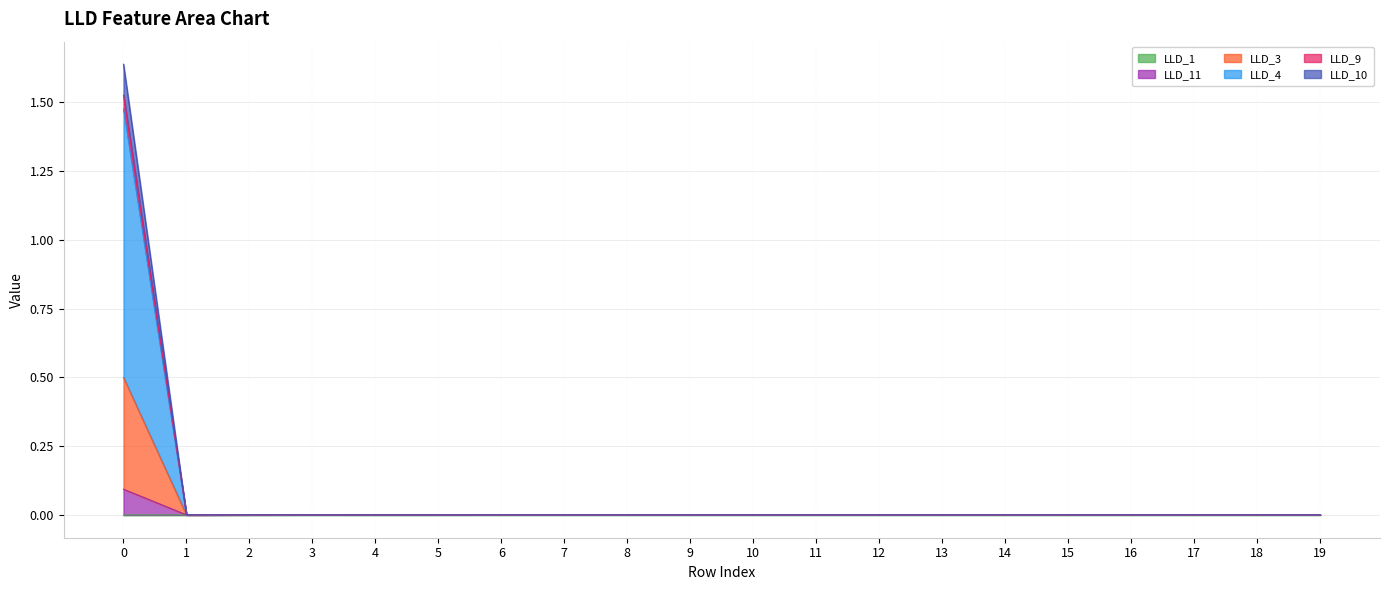

Does the chart have visible grid lines?

Yes